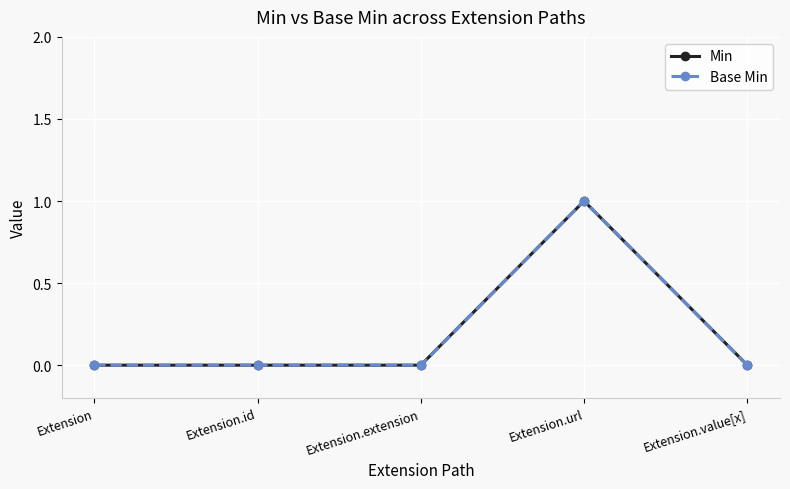

What is the label of the 5th point from the left?

Extension.value[x]